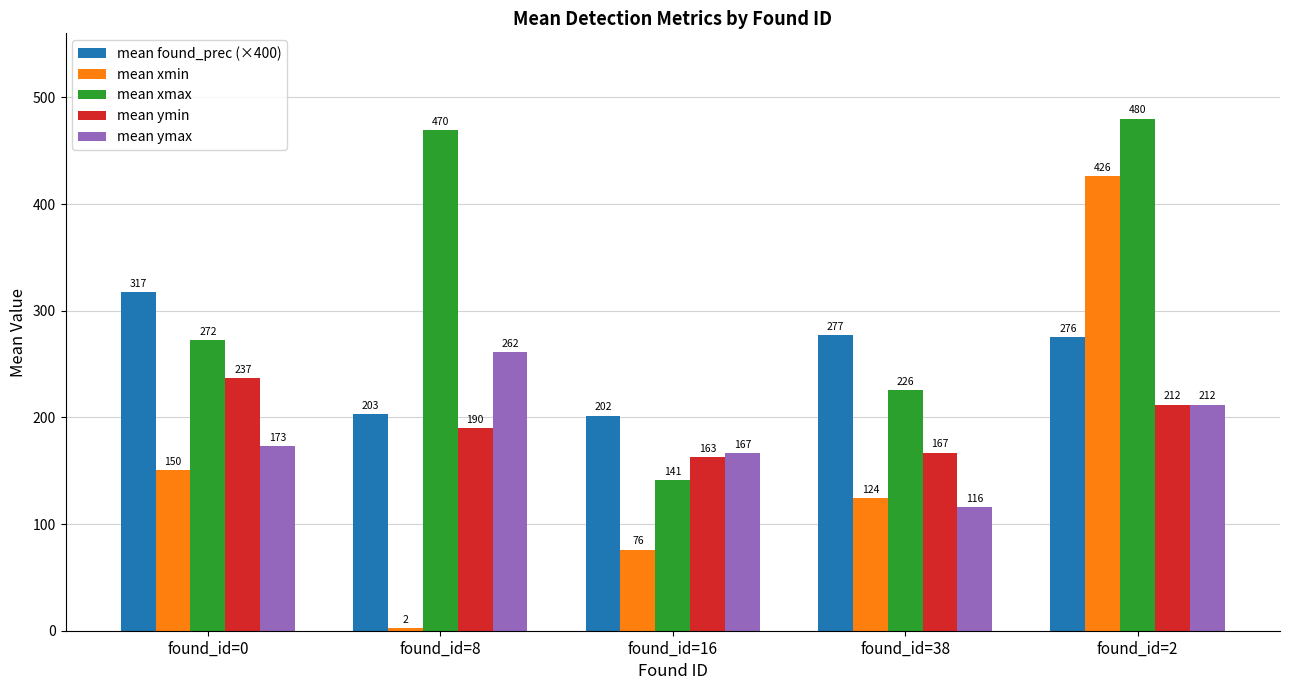

What is the total value across all series at found_id=8?

1126.1